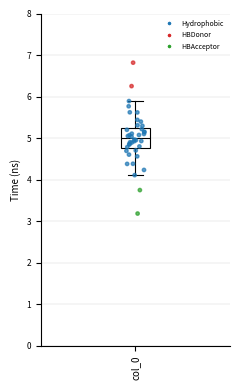

Read this box plot against the y-axis: the position of the median line, the range covered by the box, and the ends of both whiskers. The values are not printed on the chart, so give them approximately, as read against the axis.

median 5.0, box 4.8 to 5.2, whiskers 4.1 to 5.9